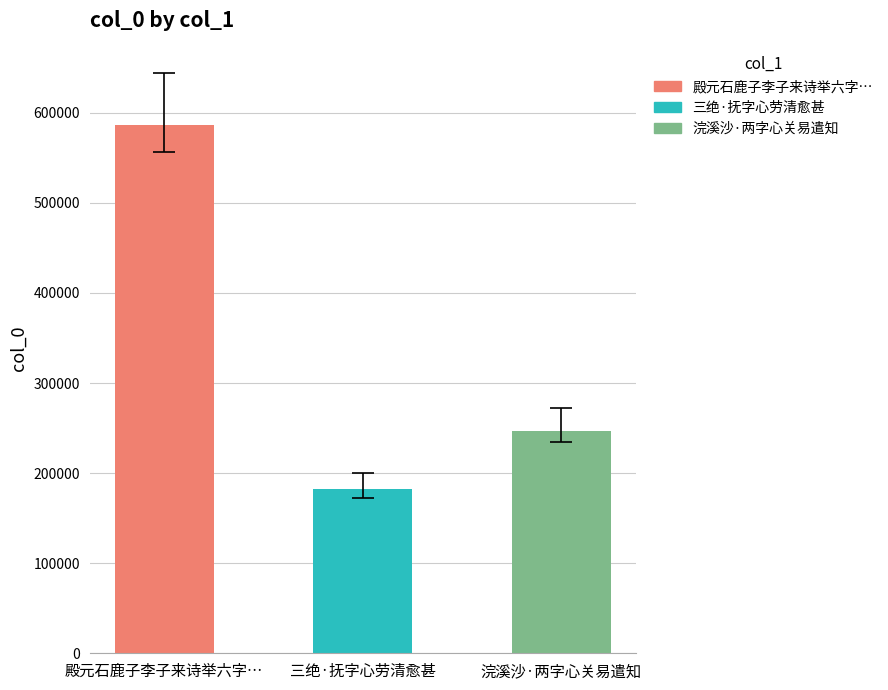

How many values are below 247298?

1